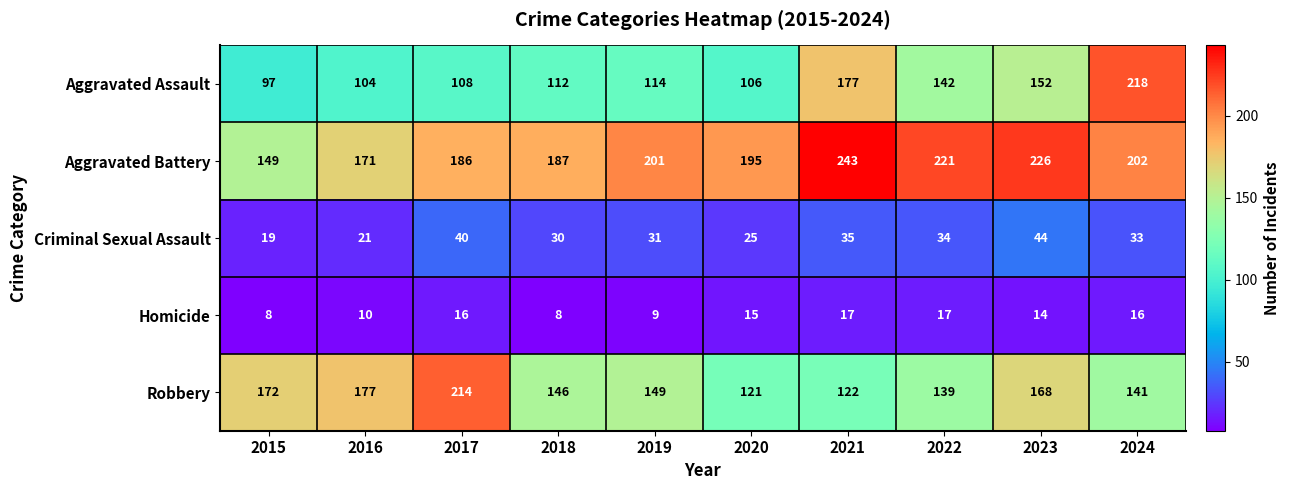

Which label corresponds to the largest value in the chart?

2021